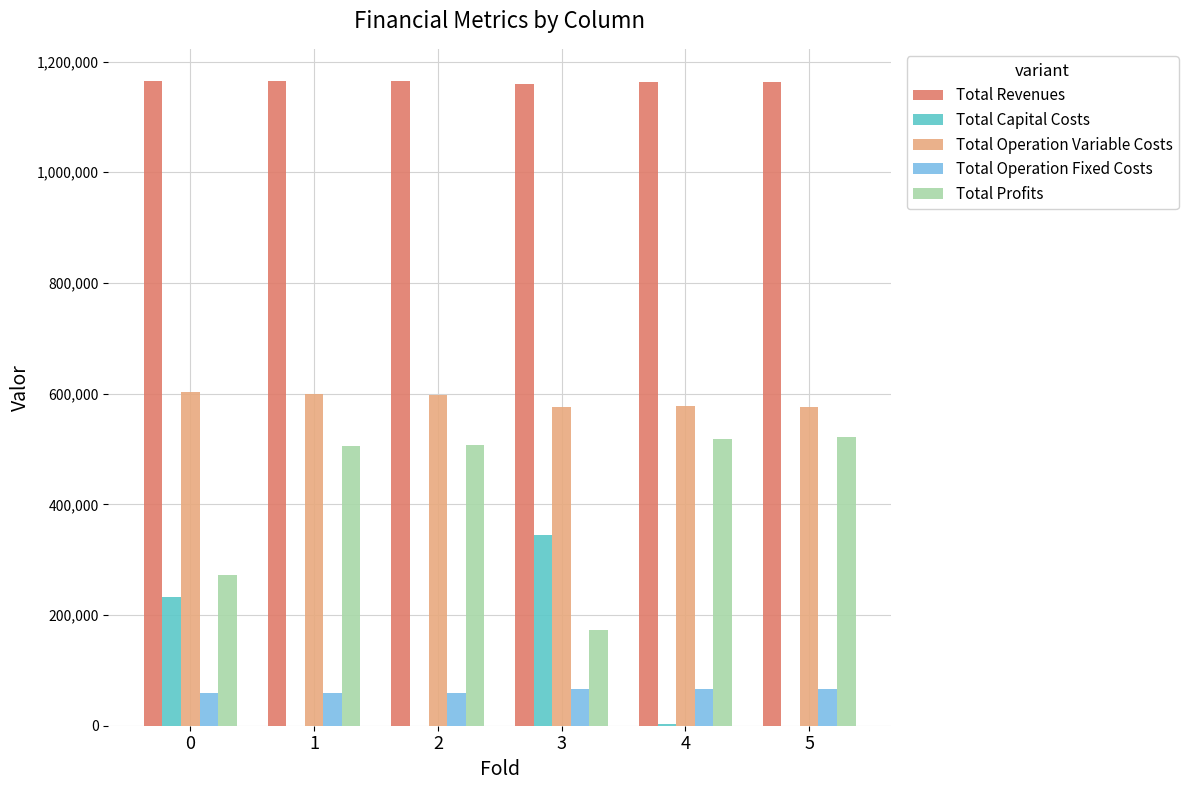

What value does the Total Operation Variable Costs series have at 0?

602197.9